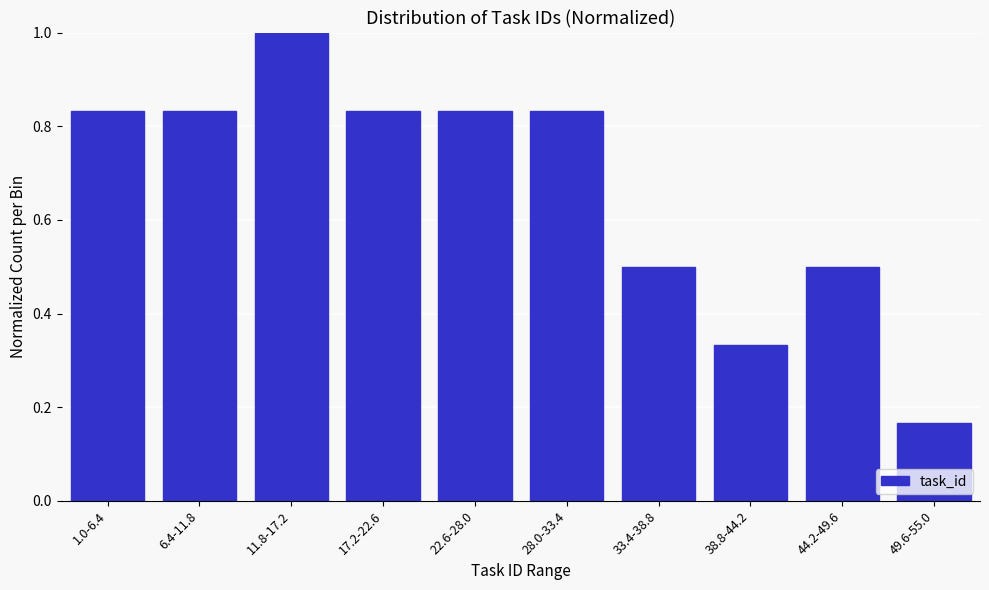

Where is the data nearest to the value 0?

49.6-55.0